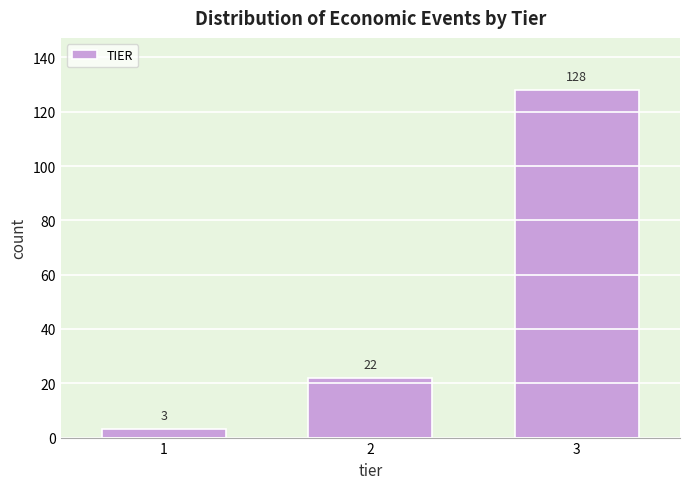

Reading left to right, what are all the values shown in this chart?

3	22	128